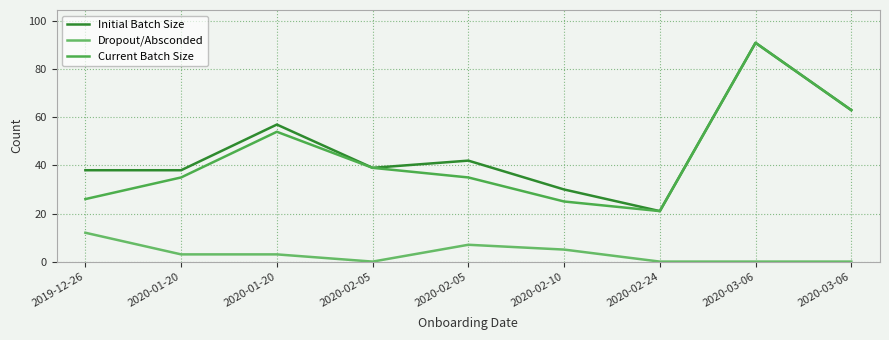

Which series has the widest spread of values?

Initial Batch Size